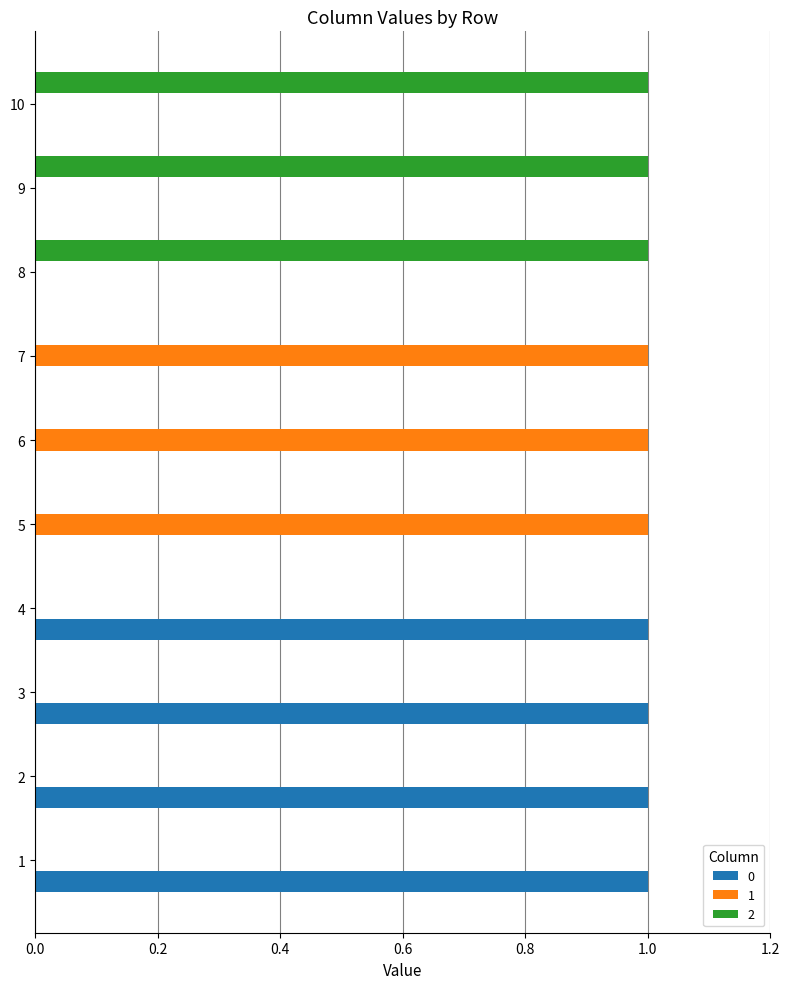

Count the 2 values in the range 0 to 1.

10